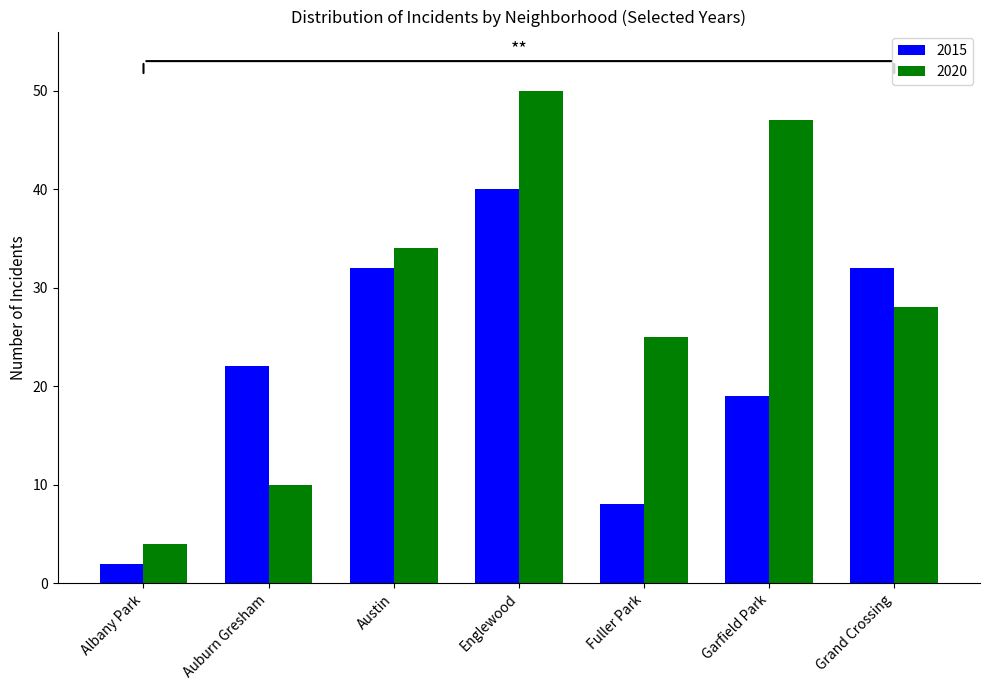

How many bars are there in each group?

2